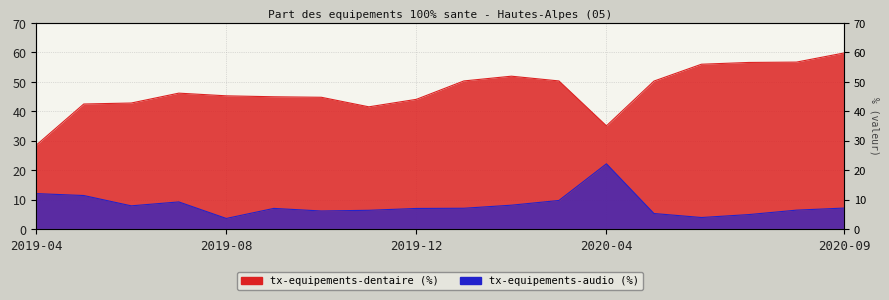

At how many categories does at least one series exceed 22?

18